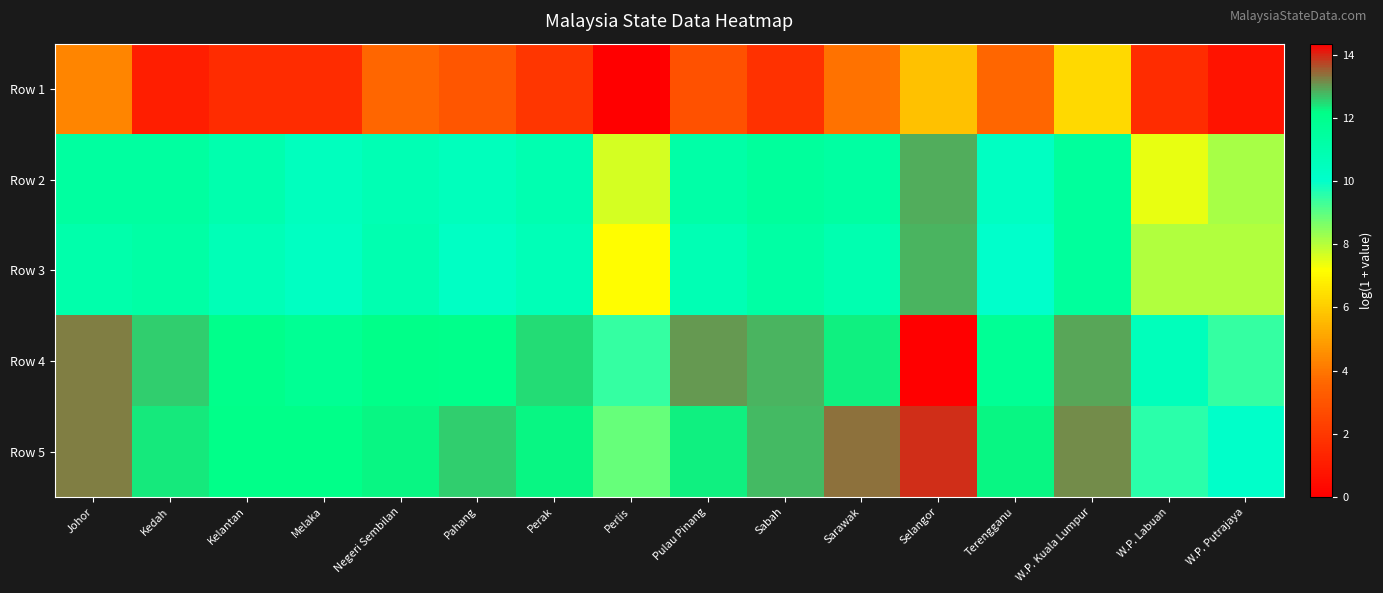

Rank the series by their maximum value, from lowest to highest.

Row 1, Row 3, Row 2, Row 5, Row 4